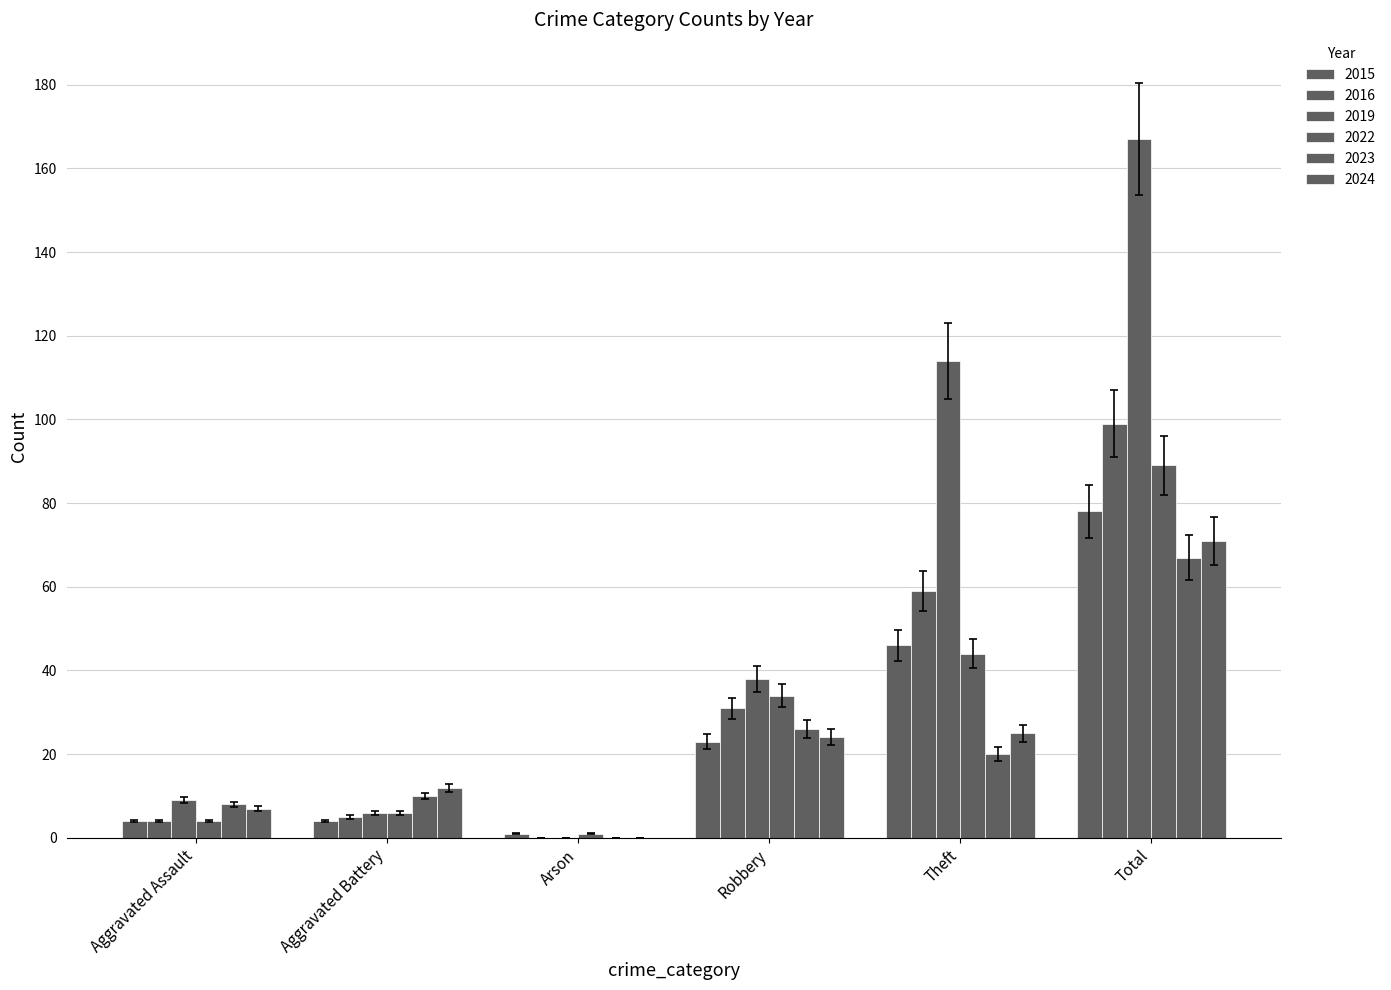

Which category has the highest value across all series?

Total